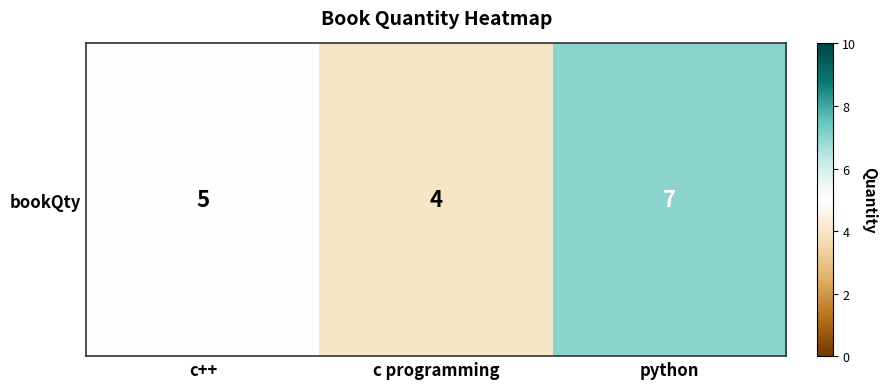

The chart shows a value of 5 at c++. True or false?

True